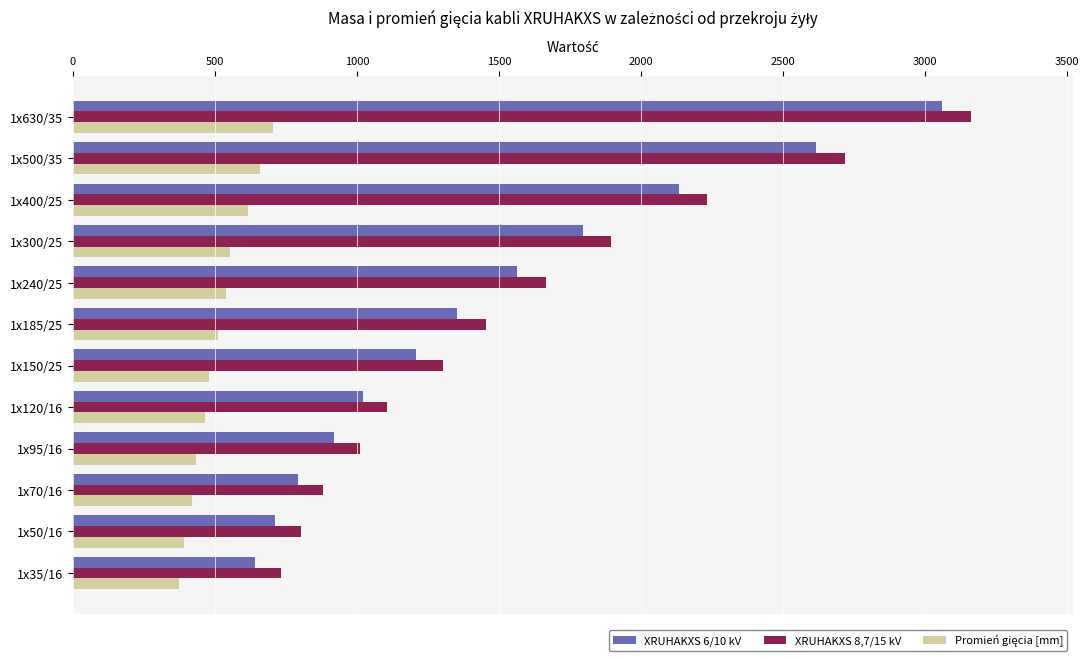

At which label is XRUHAKXS 8,7/15 kV closest to 1947?

1x300/25